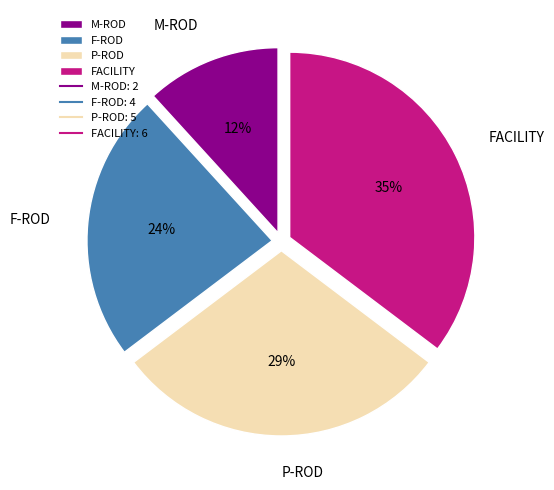

To the nearest percent, what is the average slice percentage?

25%